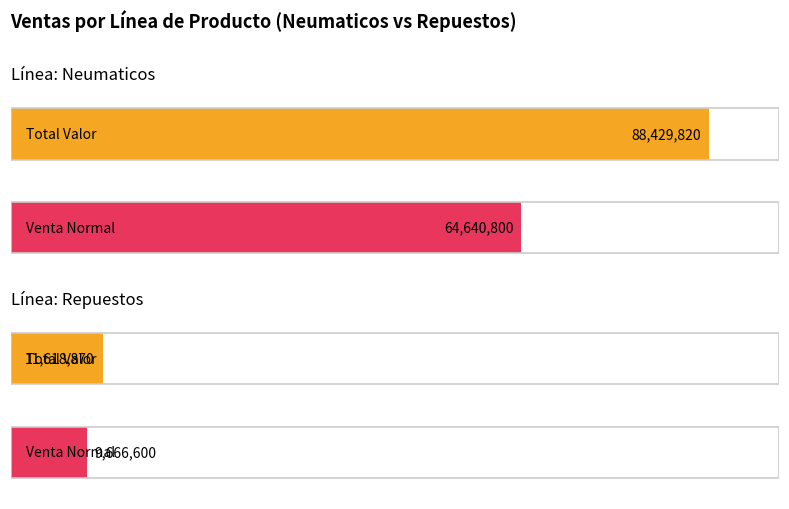

At which label does Venta Normal reach its minimum?

Repuestos